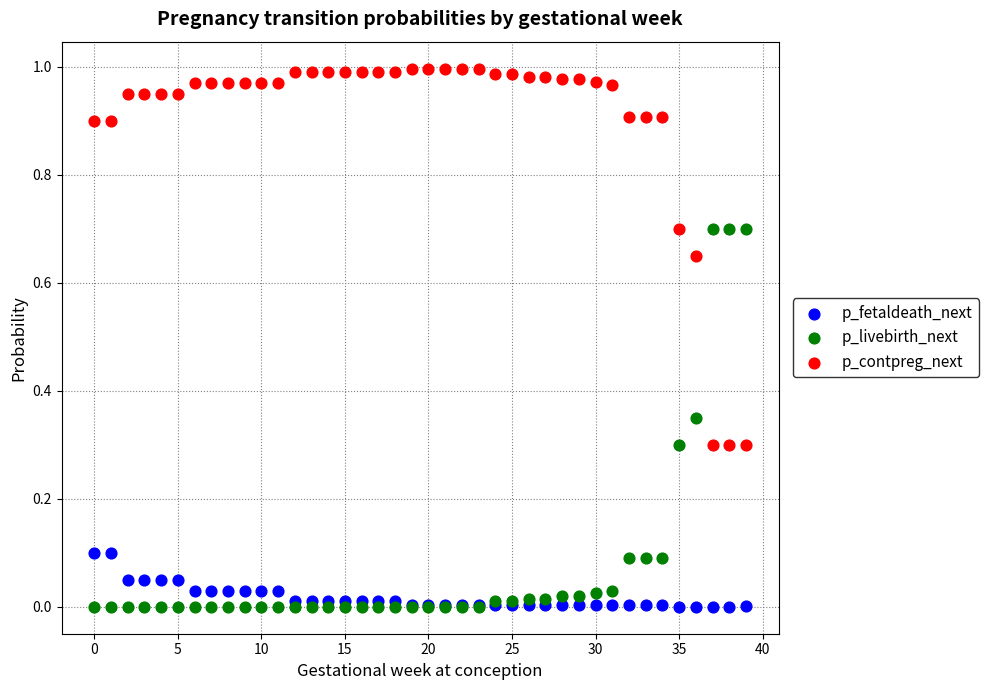

Which series contains the highest Y value?

p_contpreg_next